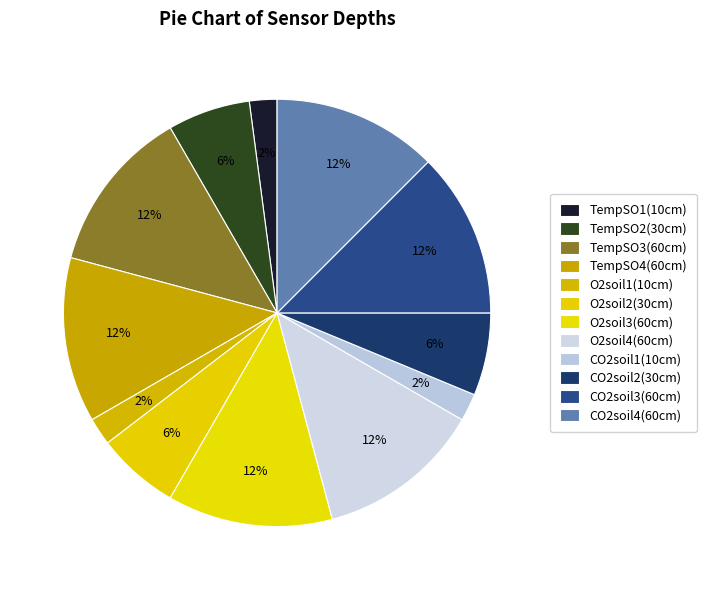

What percentage is NOT represented by CO2soil1(10cm)?

97.9%